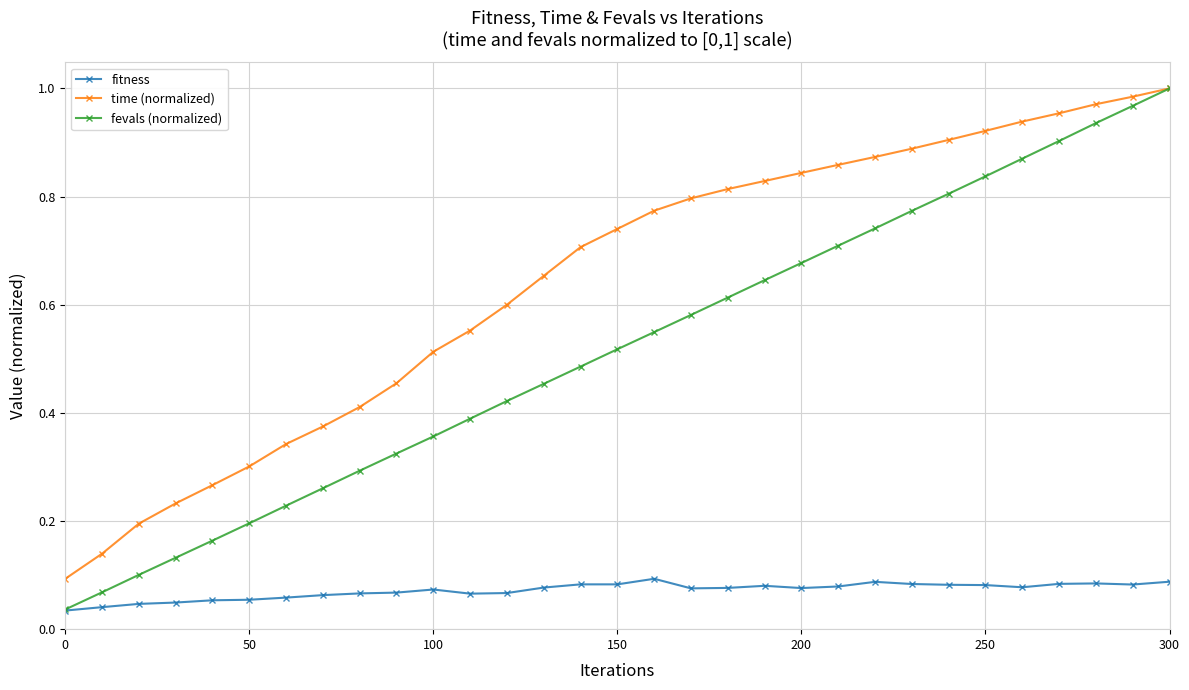

True or false: time (normalized) and fitness intersect in this chart.

False